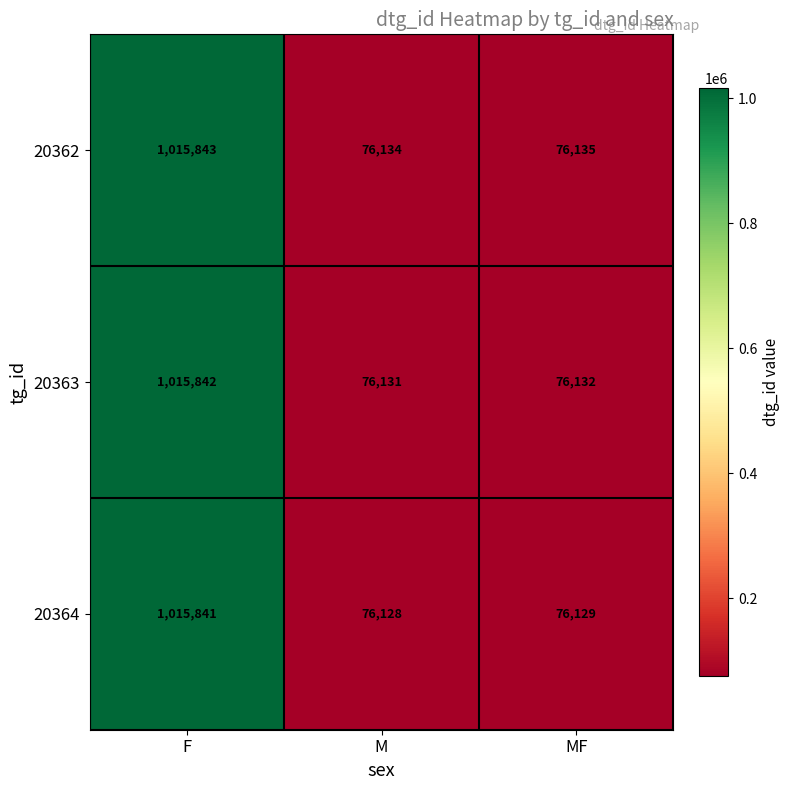

Reading right to left, extract all data points from this chart.

20362: MF=76135	M=76134	F=1015843
20363: MF=76132	M=76131	F=1015842
20364: MF=76129	M=76128	F=1015841